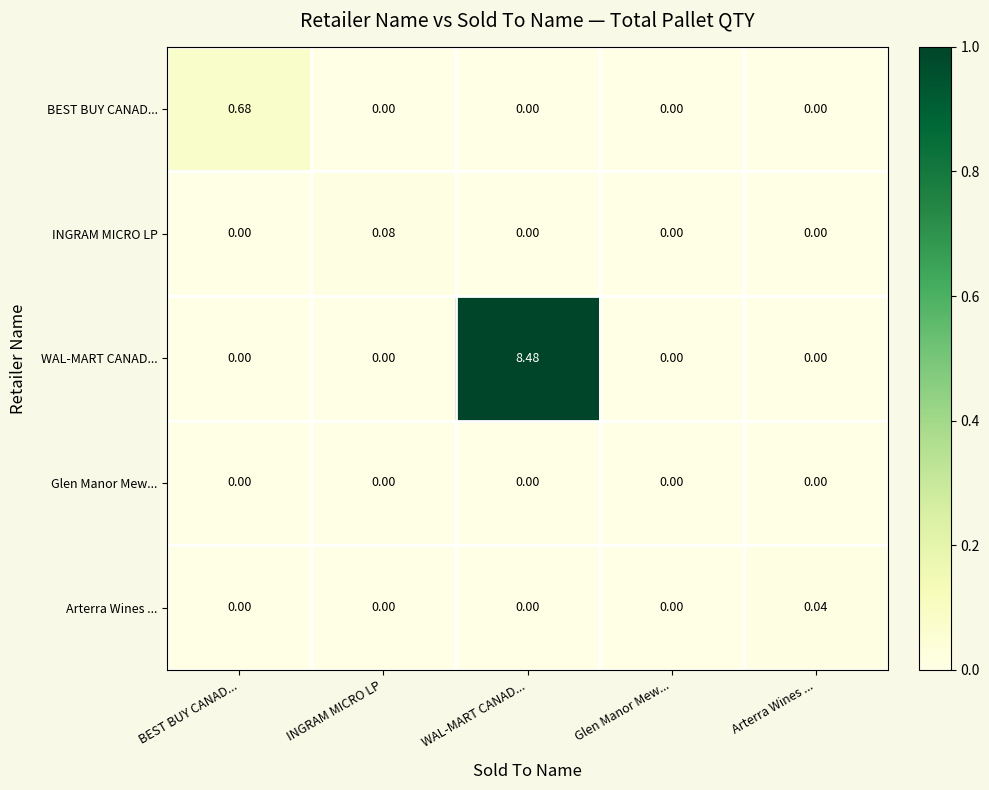

Which series has the largest total across all categories?

WAL-MART CANAD...